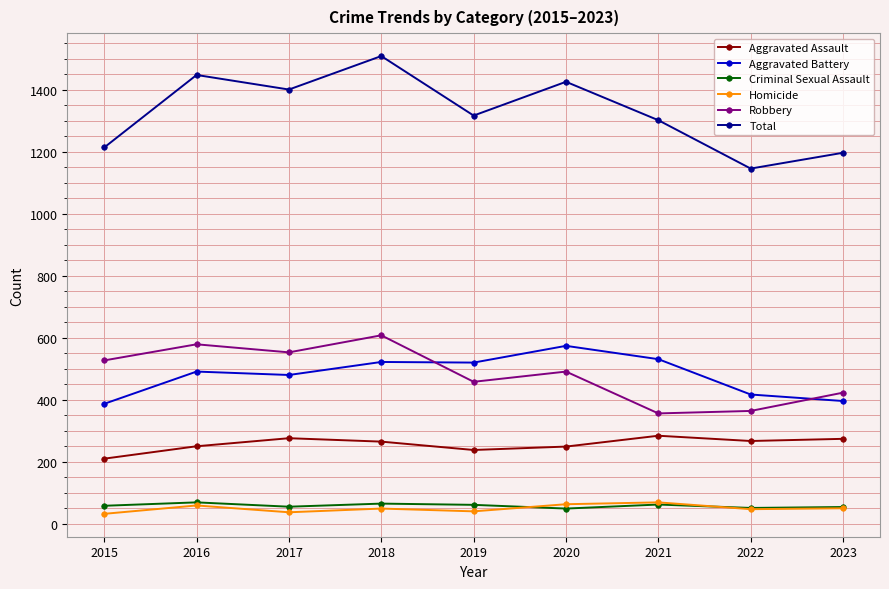

Is the value of Criminal Sexual Assault at 2021 greater than the value of Total at 2020?

No